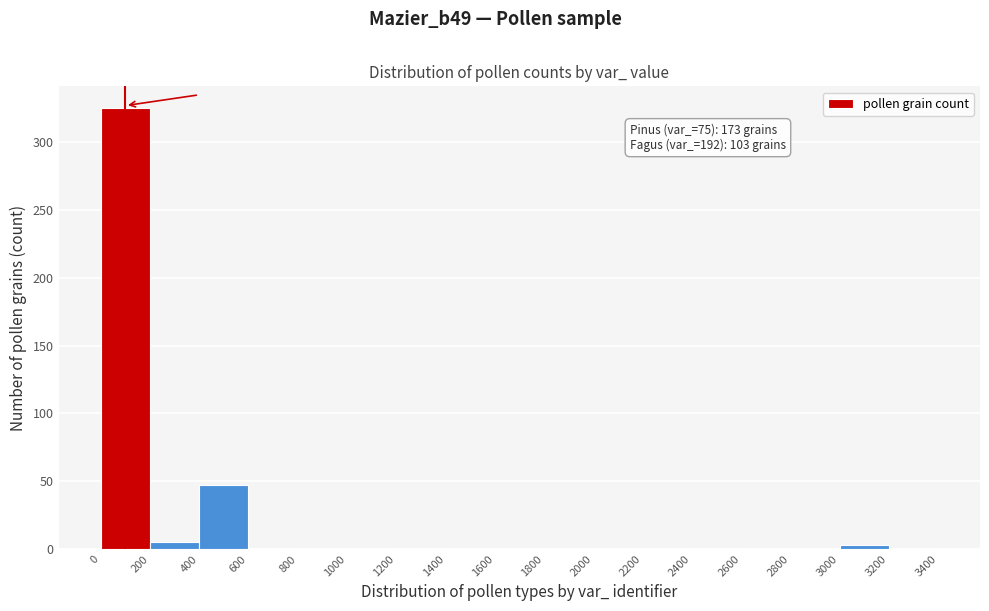

Over which range of the x-axis is the bar tallest?

0 to 200